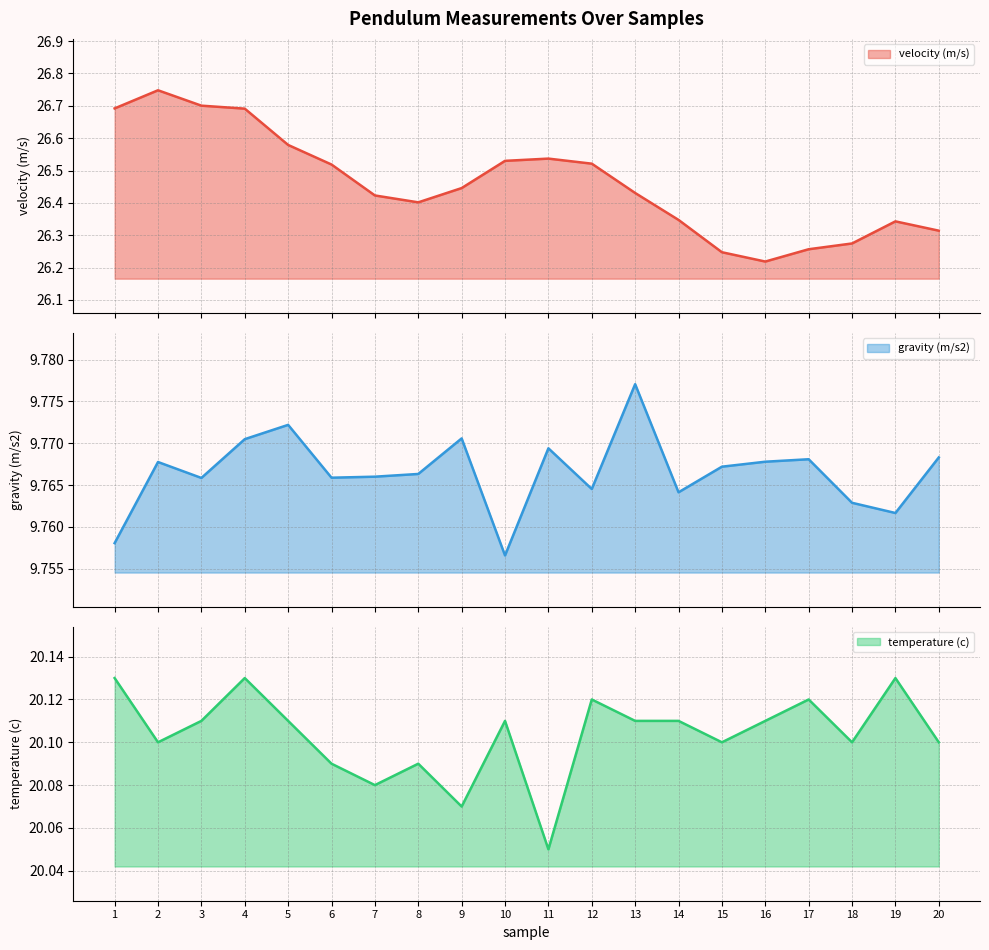

True or false: velocity (m/s) has a value of 26.4 at 8.

True